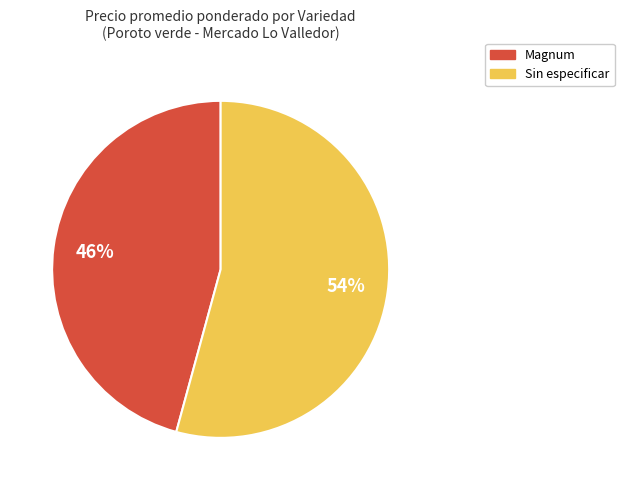

How many slices are in this pie chart?

2